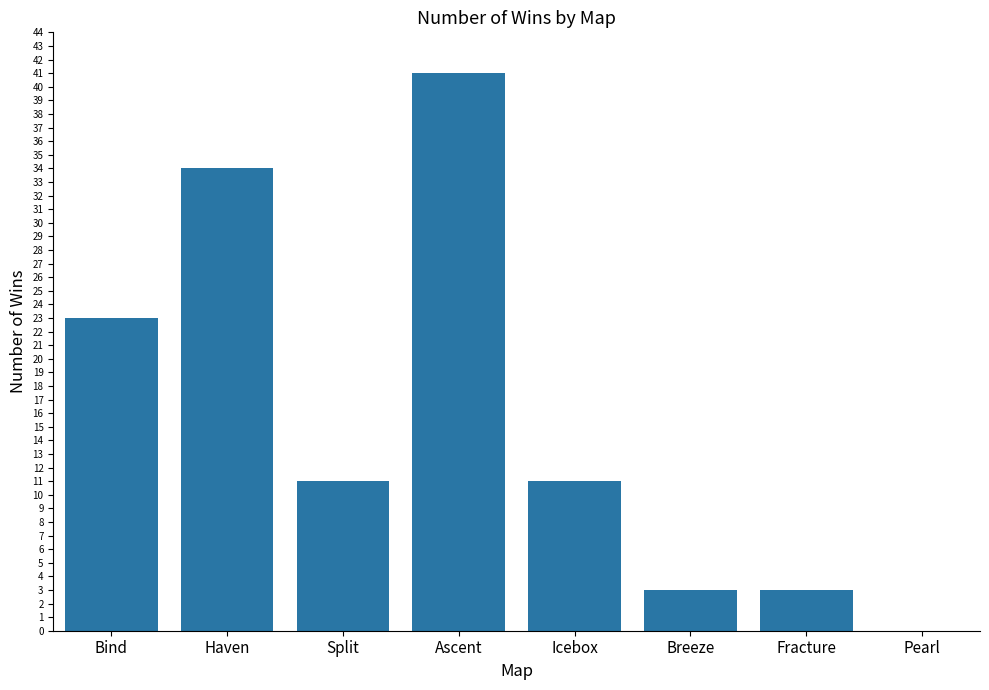

Are the bars horizontal?

No